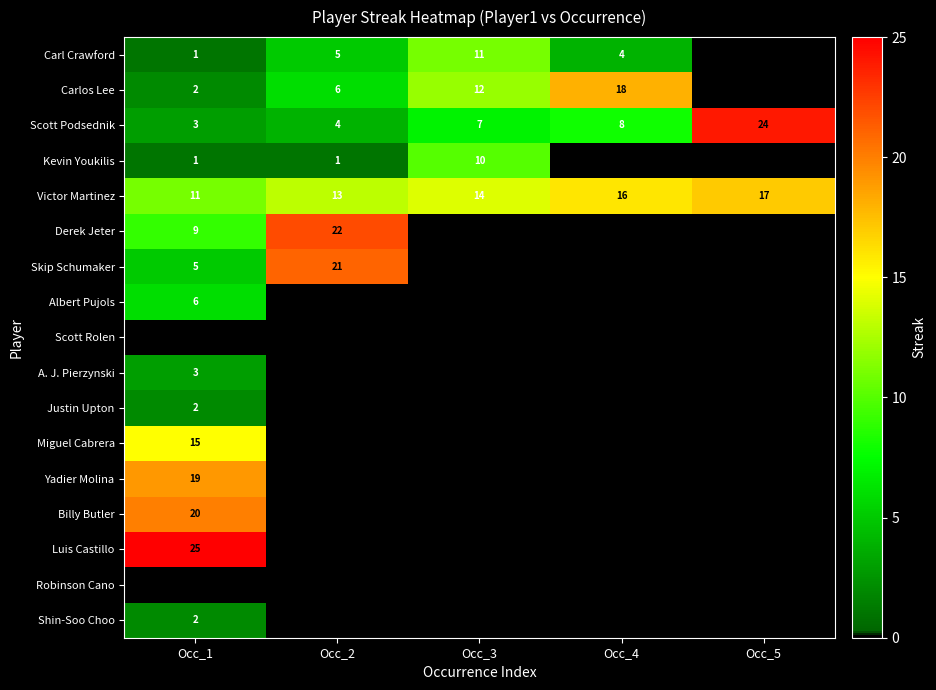

At which label is Victor Martinez closest to 14?

Occ_3